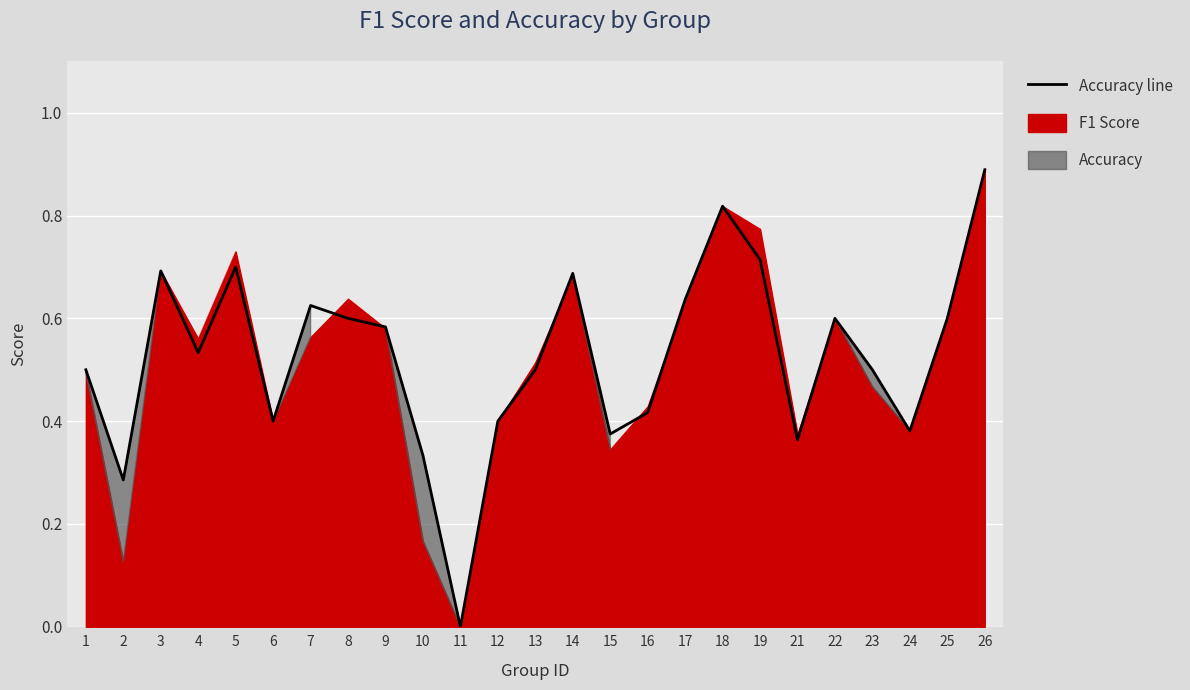

How many interior local peaks does the f1 series have?

6